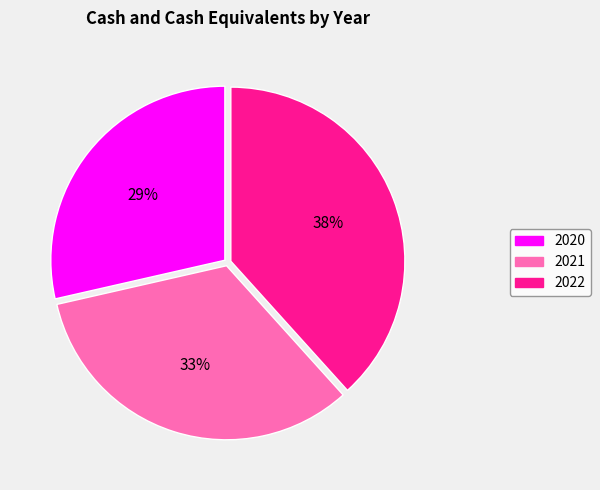

What percentage is the 2022 slice, to the nearest percent?

38%